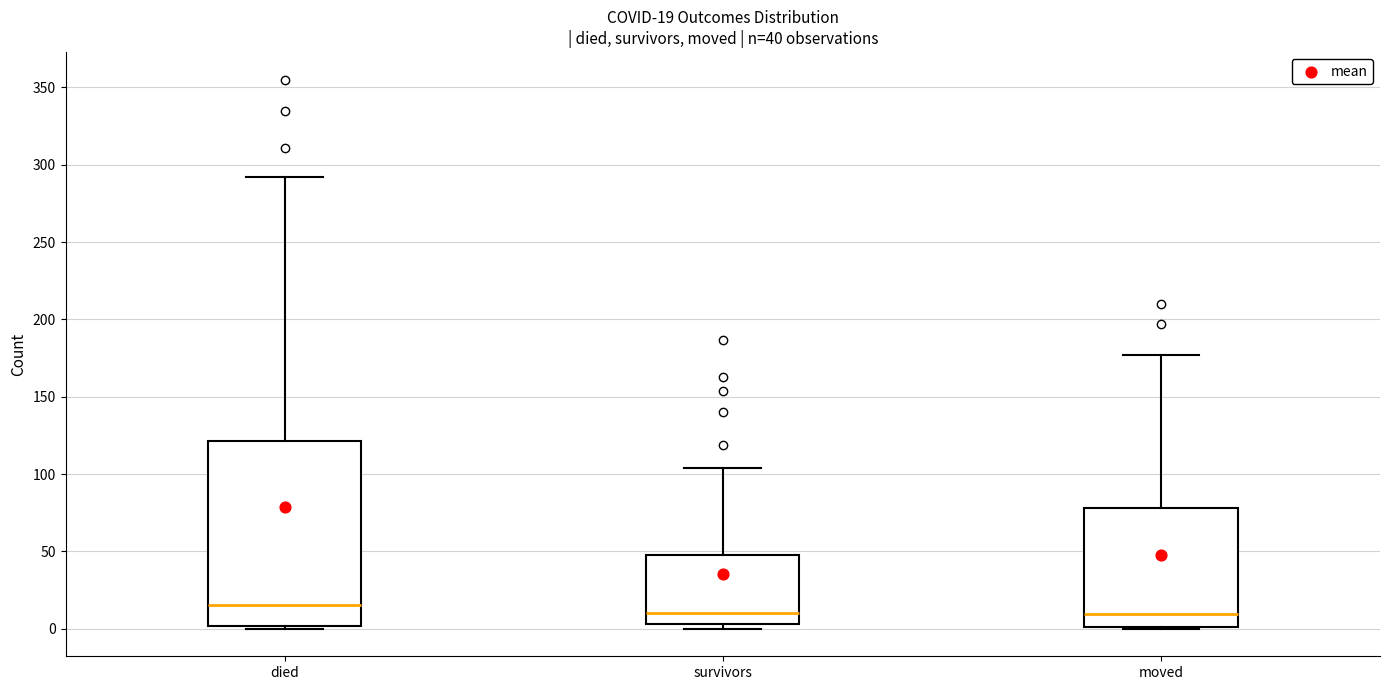

Comparing the boxes themselves (not the whiskers), which one is the tallest?

died